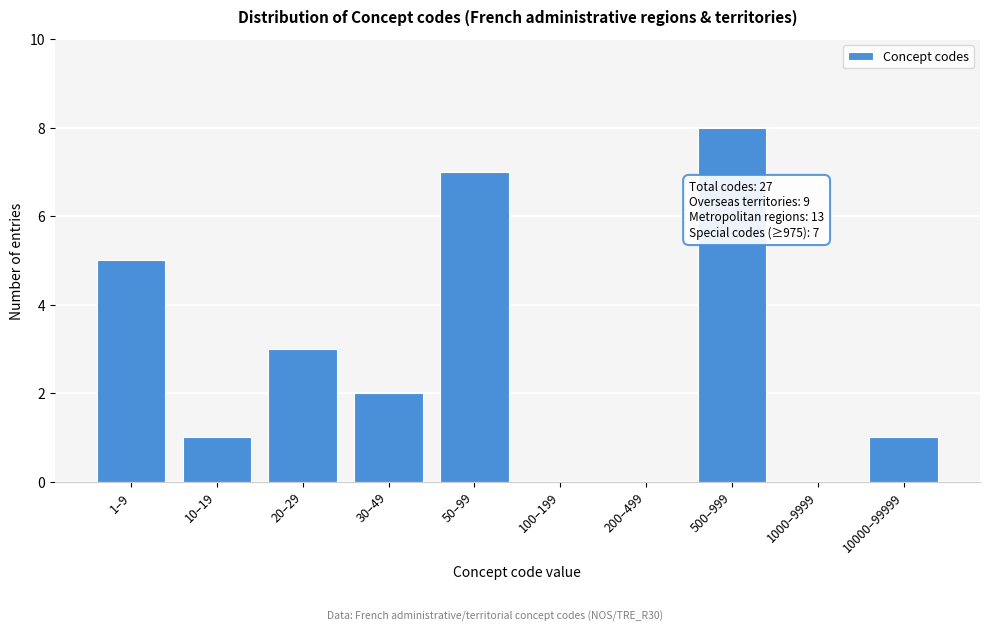

Reading right to left, what are all the values shown in this chart?

10000–99999=1	1000–9999=0	500–999=8	200–499=0	100–199=0	50–99=7	30–49=2	20–29=3	10–19=1	1–9=5